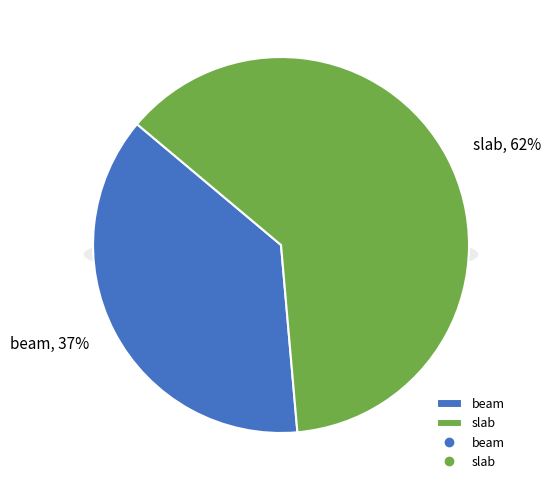

Is it true that slab is 50% of the pie?

False